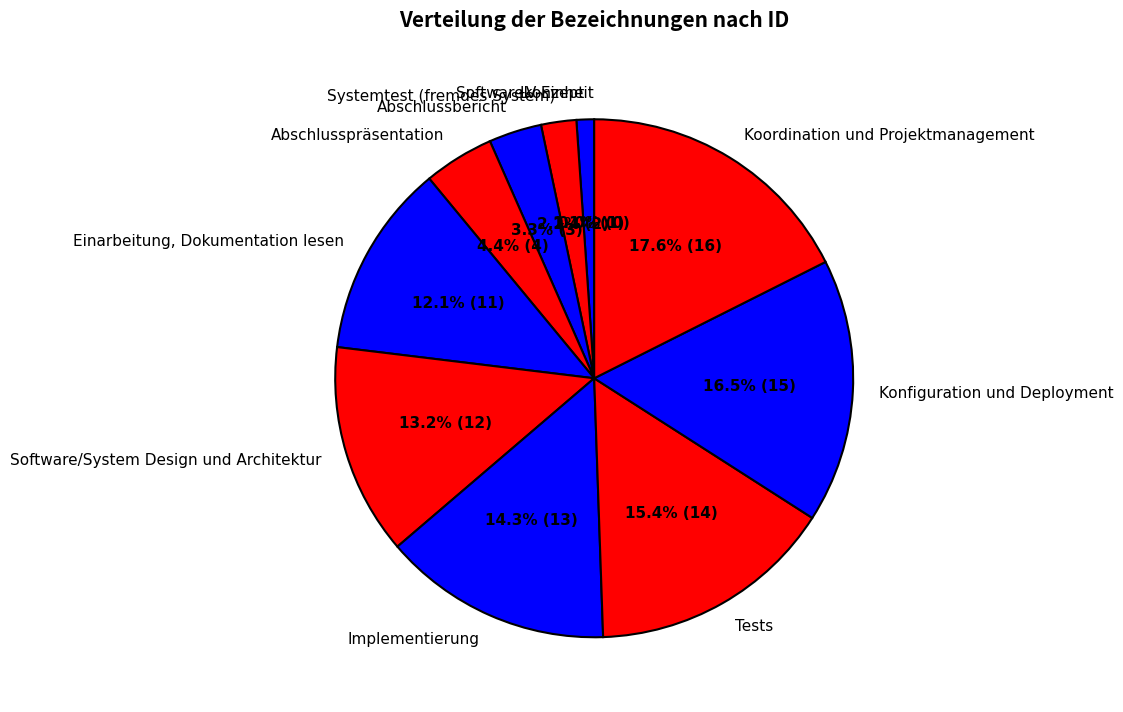

How many slices are in this pie chart?

11